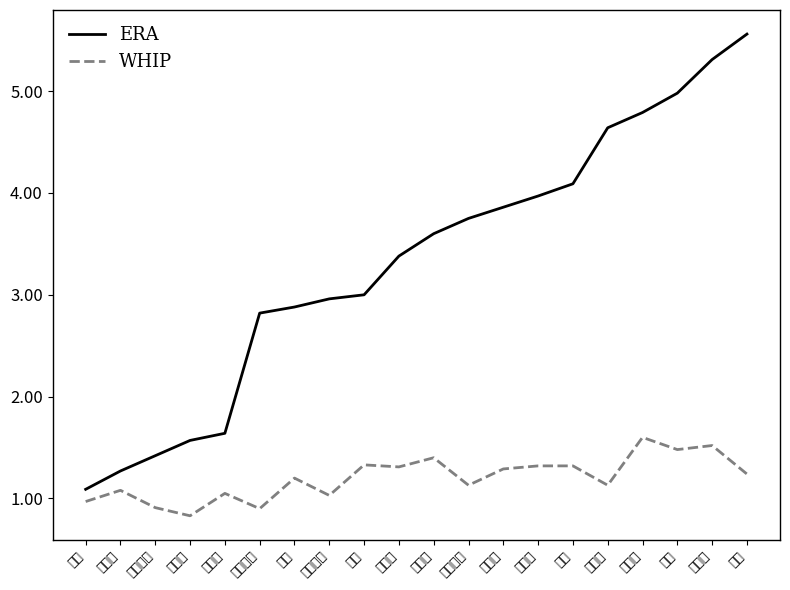

In WHIP, how many points are lower than both neighbors (excluding endpoints)?

7